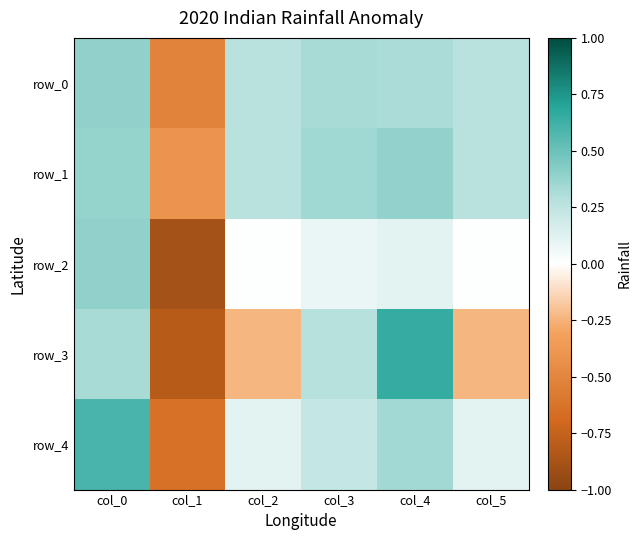

What is the difference between the second highest and second lowest values in the row_3 series?

0.6